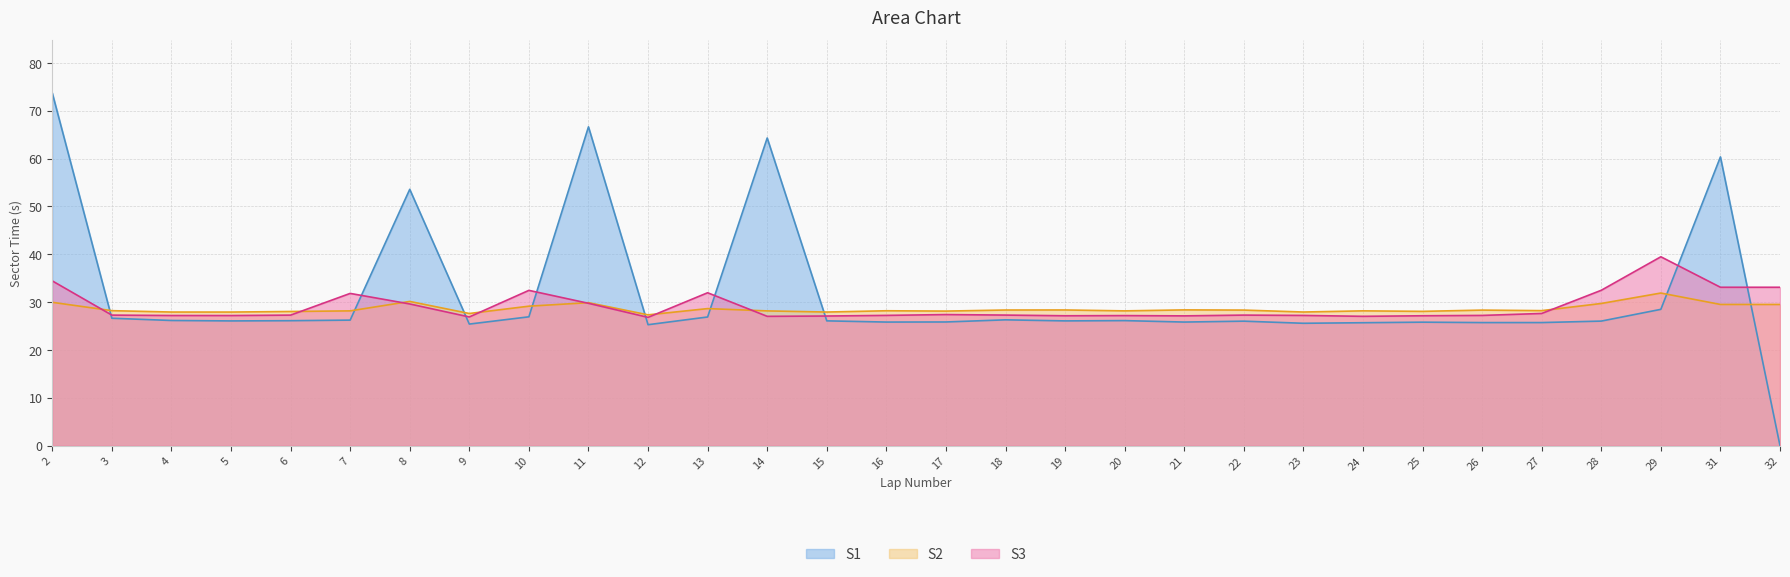

Reading right to left, extract all data points from this chart.

S1: 32=0.0	31=60.4	29=28.5	28=26.0	27=25.7	26=25.7	25=25.8	24=25.7	23=25.6	22=26.0	21=25.8	20=26.1	19=26.1	18=26.3	17=25.9	16=25.8	15=26.1	14=64.3	13=26.9	12=25.3	11=66.6	10=26.9	9=25.4	8=53.6	7=26.2	6=26.1	5=26.1	4=26.2	3=26.6	2=73.7
S2: 32=29.5	31=29.5	29=31.9	28=29.7	27=28.2	26=28.3	25=28.1	24=28.2	23=27.9	22=28.3	21=28.4	20=28.2	19=28.4	18=28.4	17=28.1	16=28.2	15=27.9	14=28.2	13=28.7	12=27.3	11=29.9	10=29.2	9=27.6	8=30.2	7=28.2	6=28.0	5=27.9	4=27.9	3=28.2	2=30.0
S3: 32=33.1	31=33.1	29=39.5	28=32.5	27=27.6	26=27.2	25=27.2	24=27.0	23=27.2	22=27.3	21=27.1	20=27.2	19=27.2	18=27.3	17=27.4	16=27.2	15=27.1	14=27.0	13=32.0	12=26.8	11=29.8	10=32.5	9=26.9	8=29.6	7=31.8	6=27.3	5=27.2	4=27.2	3=27.3	2=34.4